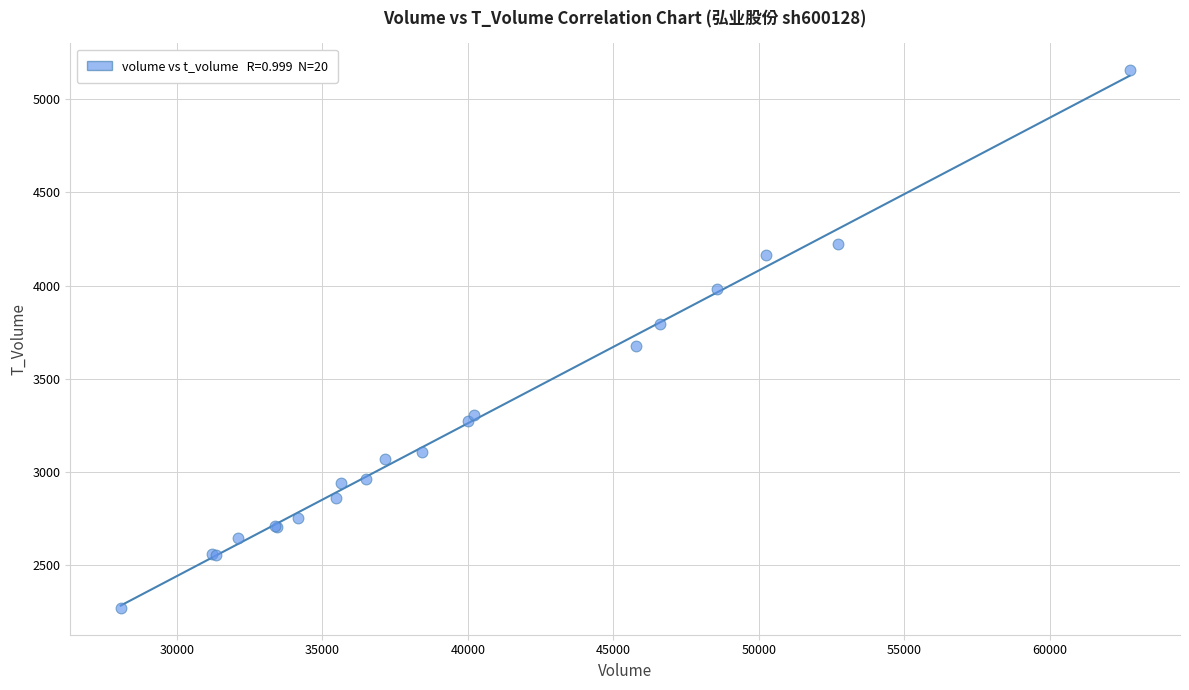

What Y value in the scatter plot is closest to 3713?

3675